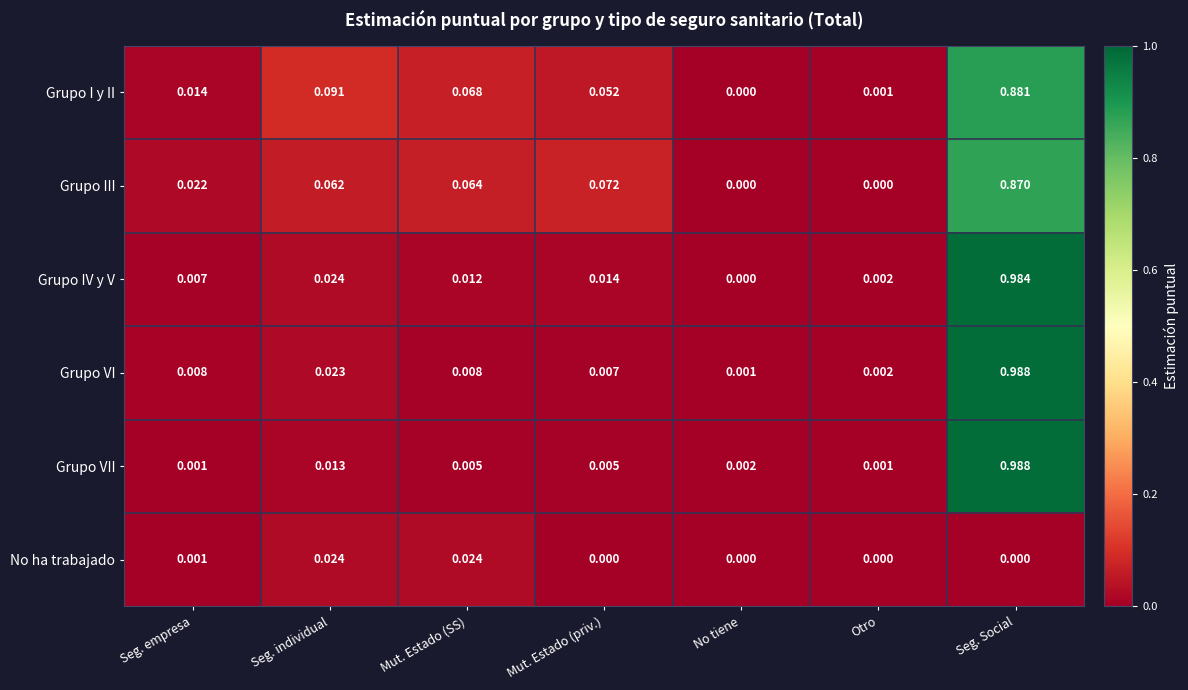

At Mut. Estado (SS), list the series in order from smallest to largest.

Grupo VII, Grupo VI, Grupo IV y V, No ha trabajado, Grupo III, Grupo I y II